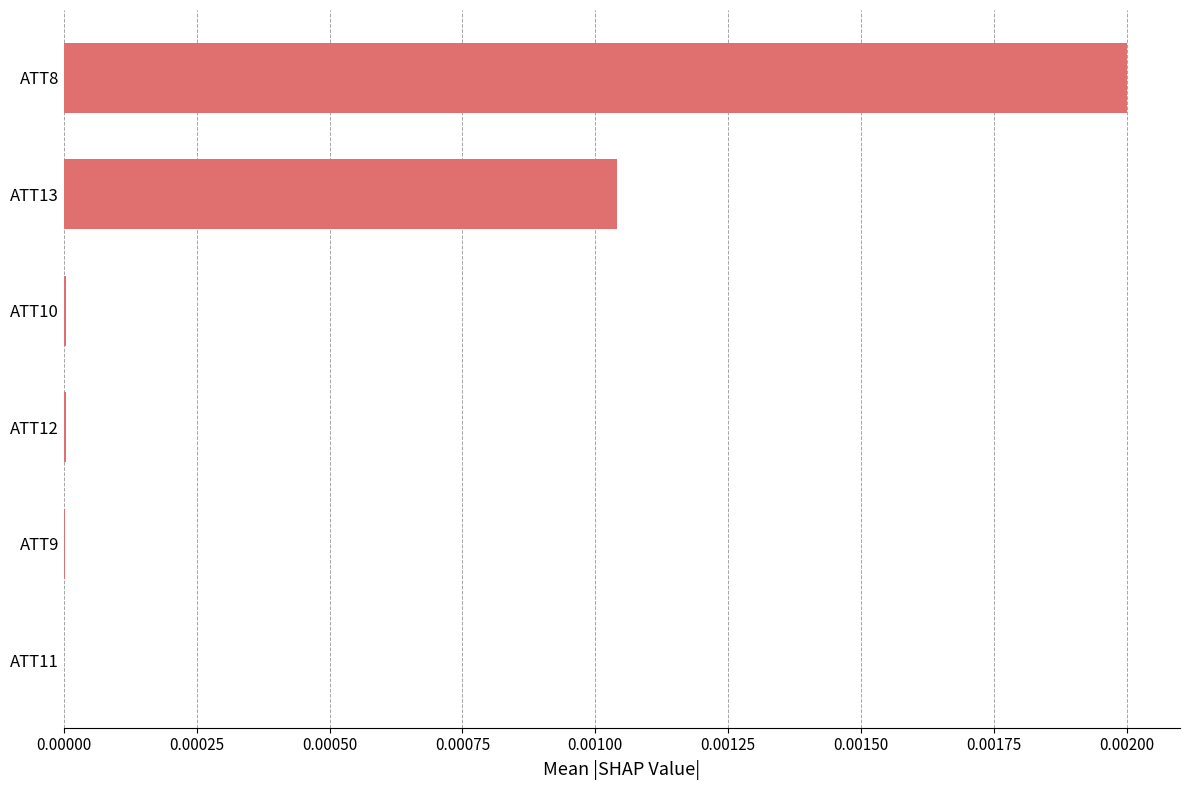

Is it true that the value at ATT9 is 0.0?

True